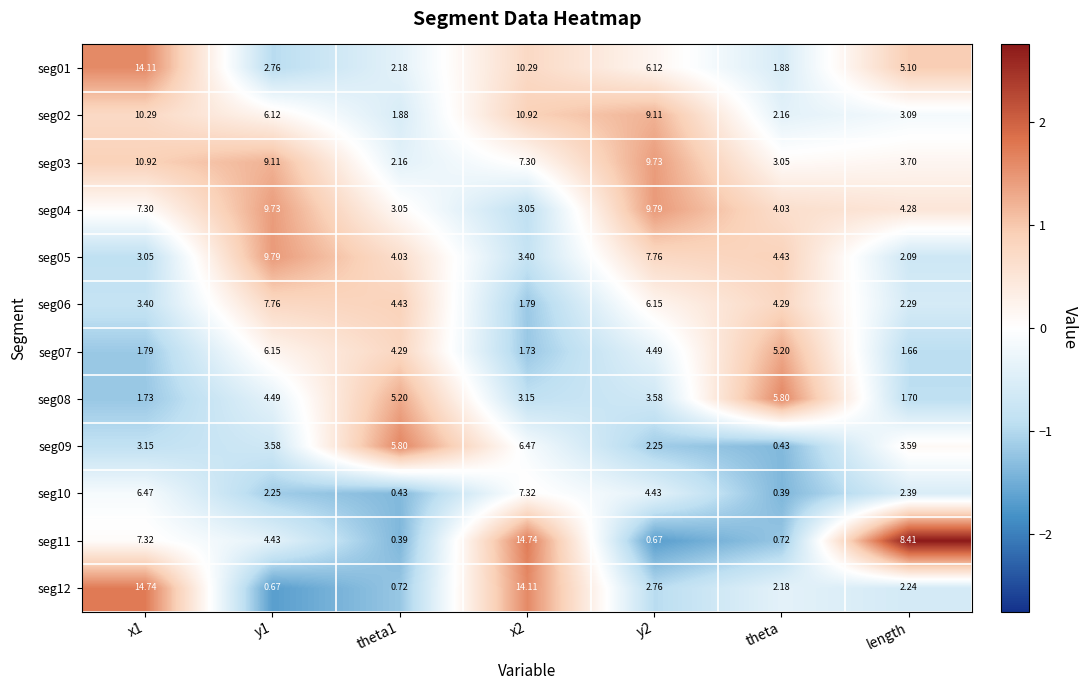

How many data points does each series have?

7